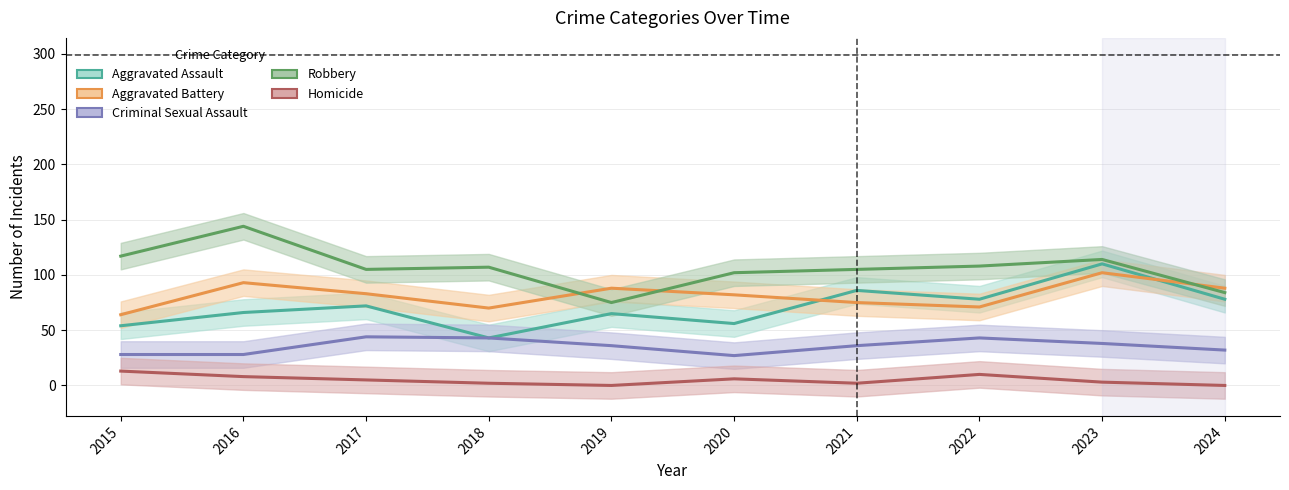

Which category has the highest value across all series?

2016